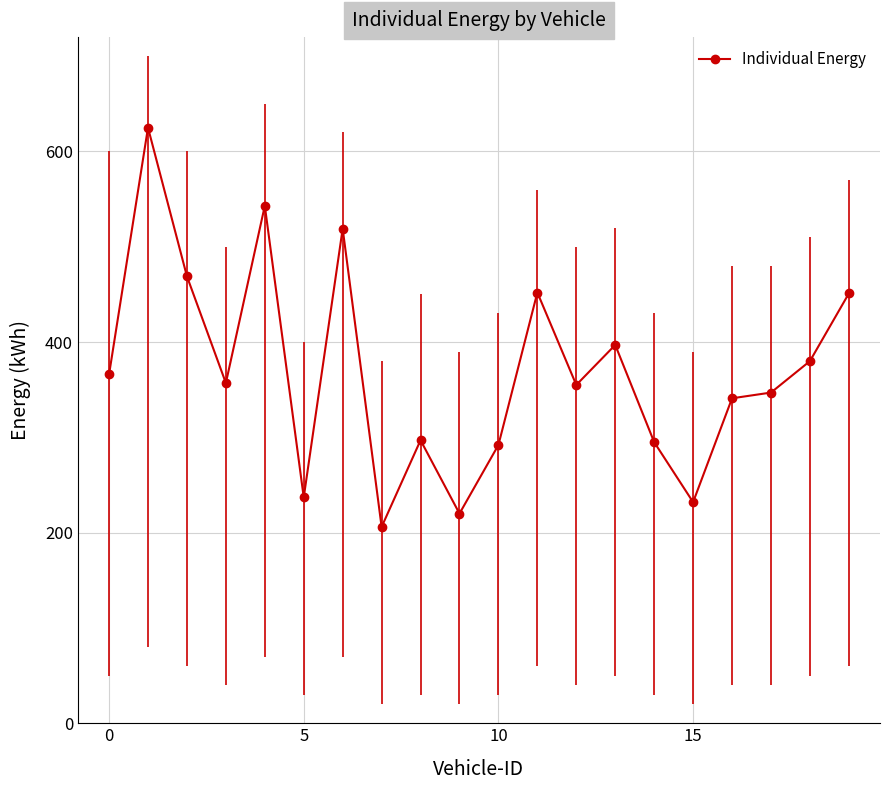

What value does the data have at 7, to the nearest 5?

205